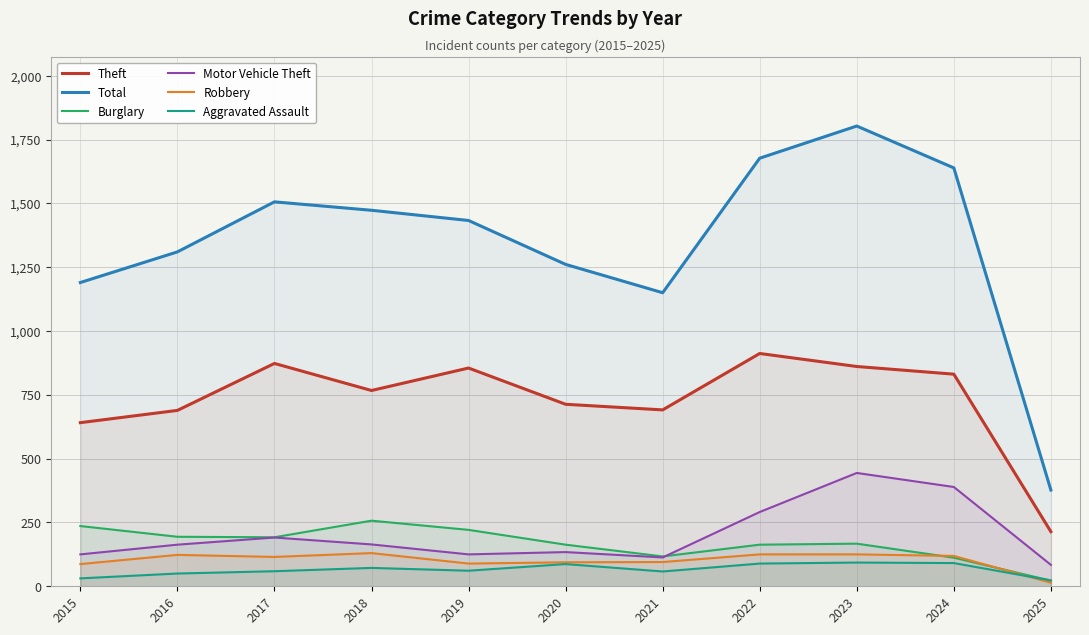

True or false: Aggravated Assault has a value of 59 at 2017.

True